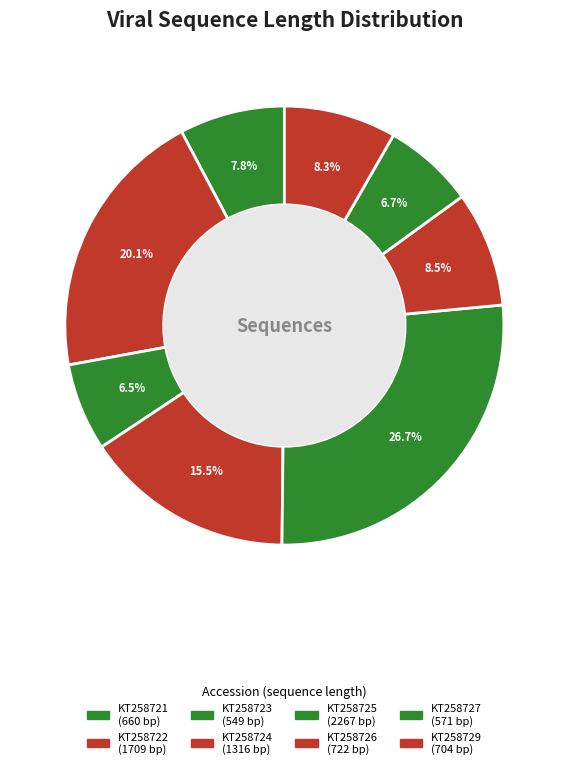

Is KT258721 the majority of the pie?

No